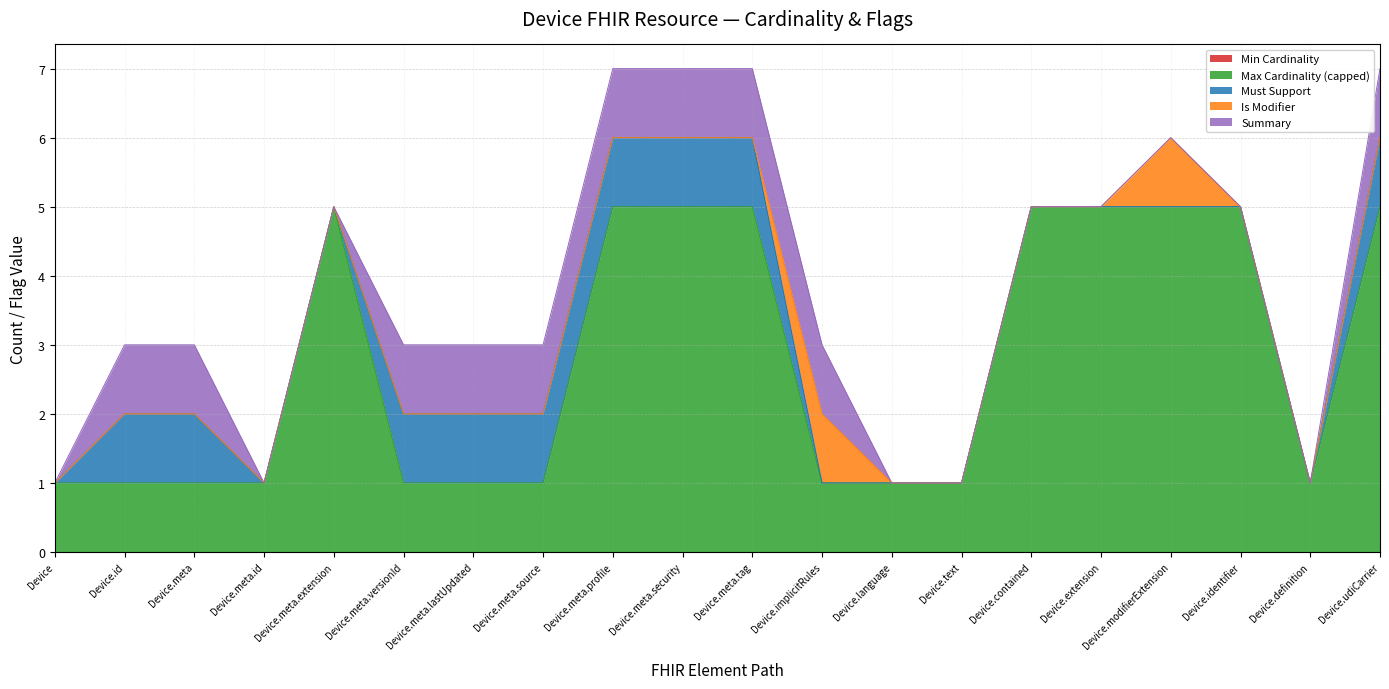

Reading left to right, list all the values displayed in this chart.

Min Cardinality: Device=0	Device.id=0	Device.meta=0	Device.meta.id=0	Device.meta.extension=0	Device.meta.versionId=0	Device.meta.lastUpdated=0	Device.meta.source=0	Device.meta.profile=0	Device.meta.security=0	Device.meta.tag=0	Device.implicitRules=0	Device.language=0	Device.text=0	Device.contained=0	Device.extension=0	Device.modifierExtension=0	Device.identifier=0	Device.definition=0	Device.udiCarrier=0
Max Cardinality (capped): Device=1	Device.id=1	Device.meta=1	Device.meta.id=1	Device.meta.extension=5	Device.meta.versionId=1	Device.meta.lastUpdated=1	Device.meta.source=1	Device.meta.profile=5	Device.meta.security=5	Device.meta.tag=5	Device.implicitRules=1	Device.language=1	Device.text=1	Device.contained=5	Device.extension=5	Device.modifierExtension=5	Device.identifier=5	Device.definition=1	Device.udiCarrier=5
Must Support: Device=0	Device.id=1	Device.meta=1	Device.meta.id=0	Device.meta.extension=0	Device.meta.versionId=1	Device.meta.lastUpdated=1	Device.meta.source=1	Device.meta.profile=1	Device.meta.security=1	Device.meta.tag=1	Device.implicitRules=0	Device.language=0	Device.text=0	Device.contained=0	Device.extension=0	Device.modifierExtension=0	Device.identifier=0	Device.definition=0	Device.udiCarrier=1
Is Modifier: Device=0	Device.id=0	Device.meta=0	Device.meta.id=0	Device.meta.extension=0	Device.meta.versionId=0	Device.meta.lastUpdated=0	Device.meta.source=0	Device.meta.profile=0	Device.meta.security=0	Device.meta.tag=0	Device.implicitRules=1	Device.language=0	Device.text=0	Device.contained=0	Device.extension=0	Device.modifierExtension=1	Device.identifier=0	Device.definition=0	Device.udiCarrier=0
Summary: Device=0	Device.id=1	Device.meta=1	Device.meta.id=0	Device.meta.extension=0	Device.meta.versionId=1	Device.meta.lastUpdated=1	Device.meta.source=1	Device.meta.profile=1	Device.meta.security=1	Device.meta.tag=1	Device.implicitRules=1	Device.language=0	Device.text=0	Device.contained=0	Device.extension=0	Device.modifierExtension=0	Device.identifier=0	Device.definition=0	Device.udiCarrier=1